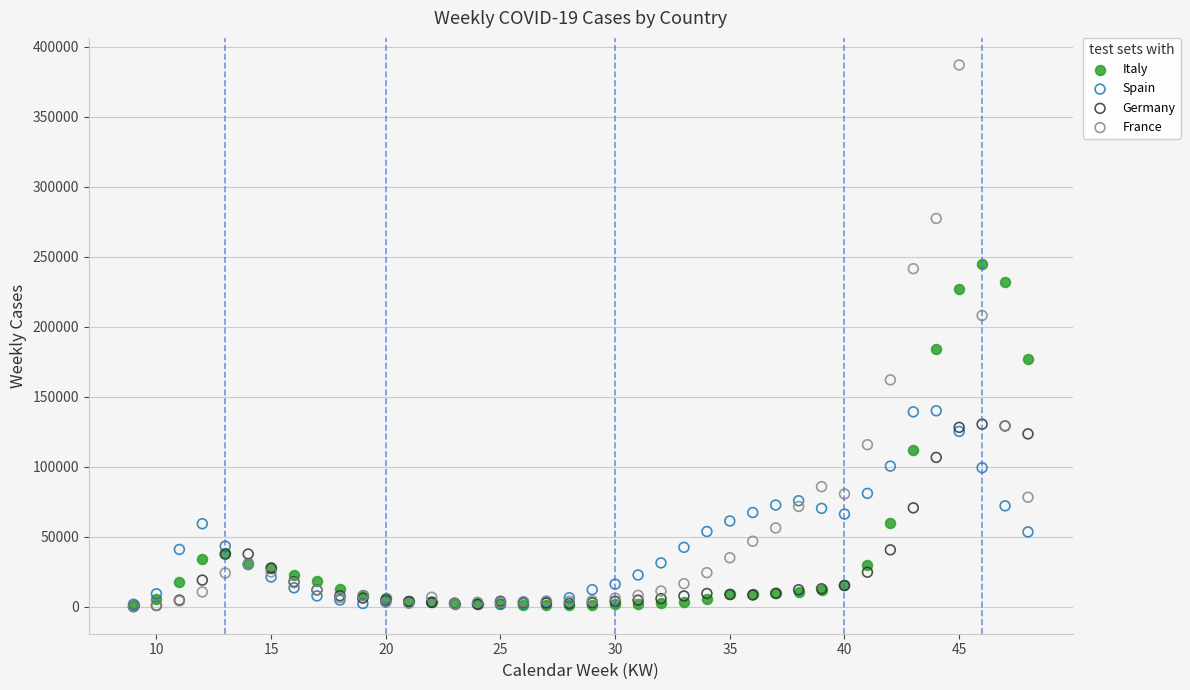

Across all series, what Y value is closest to 193544?

184464